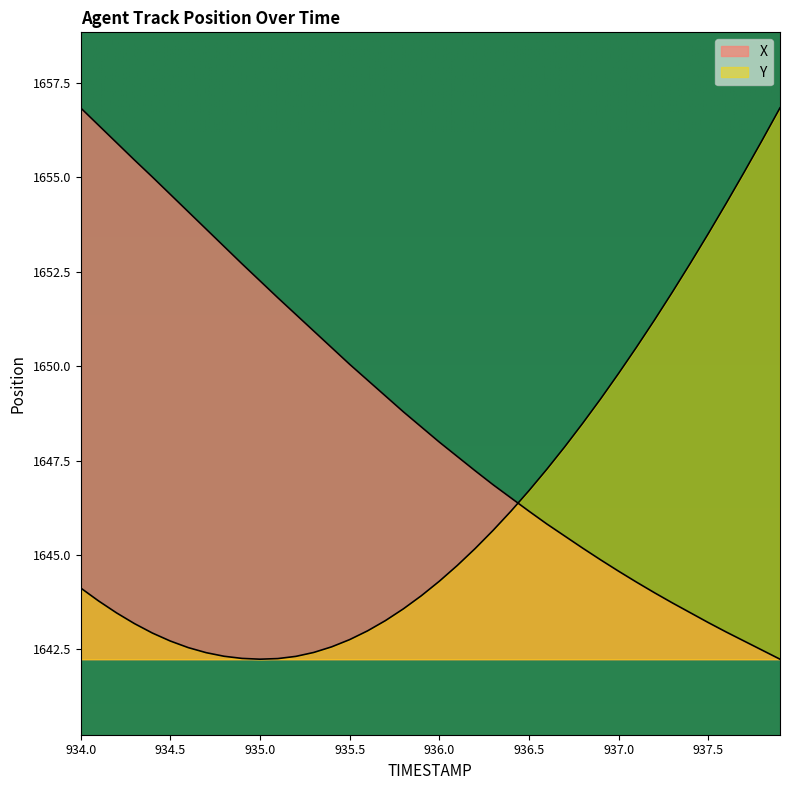

Which category has the lowest value in the Y series?

935.0